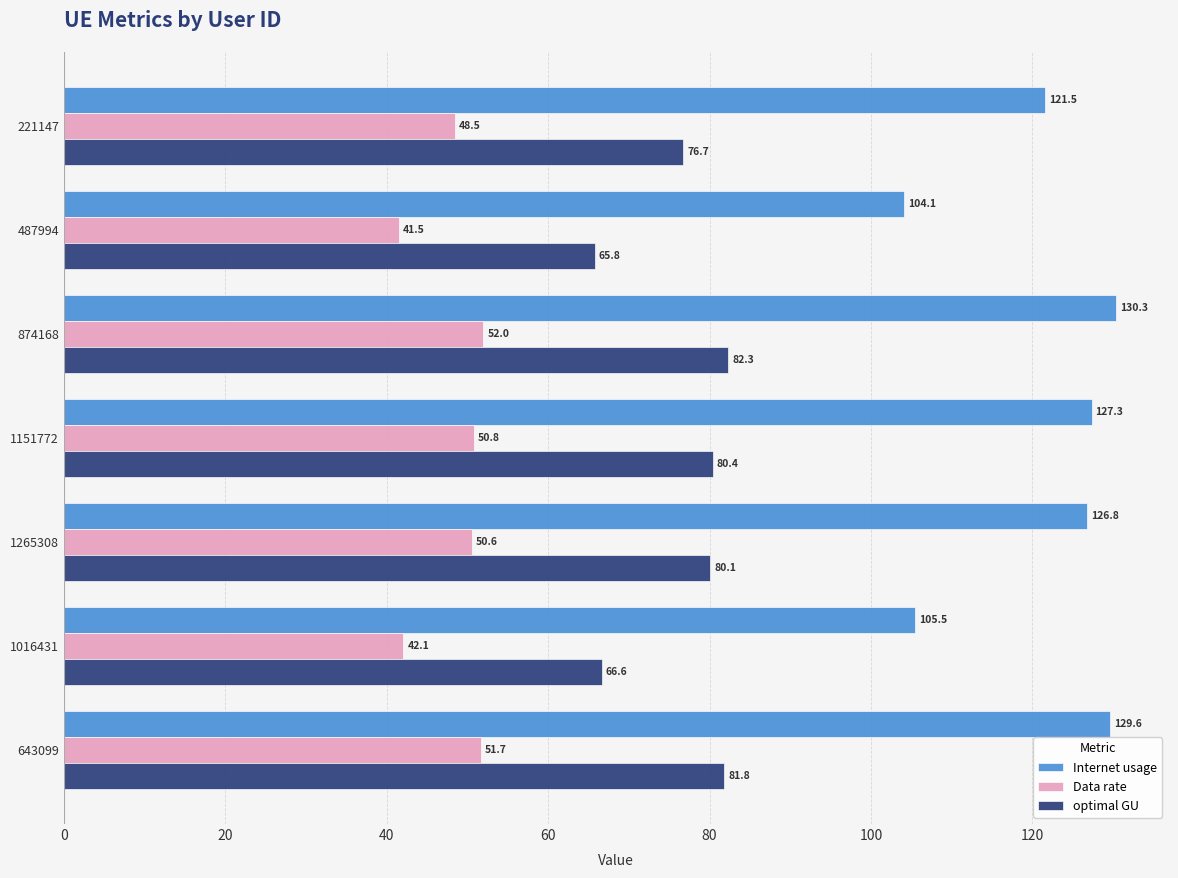

Which label corresponds to the smallest value in the chart?

487994